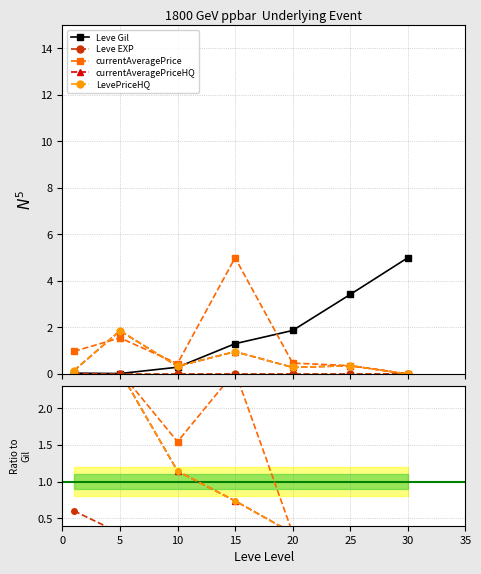

What is the sum of all Leve Gil values?

11.9